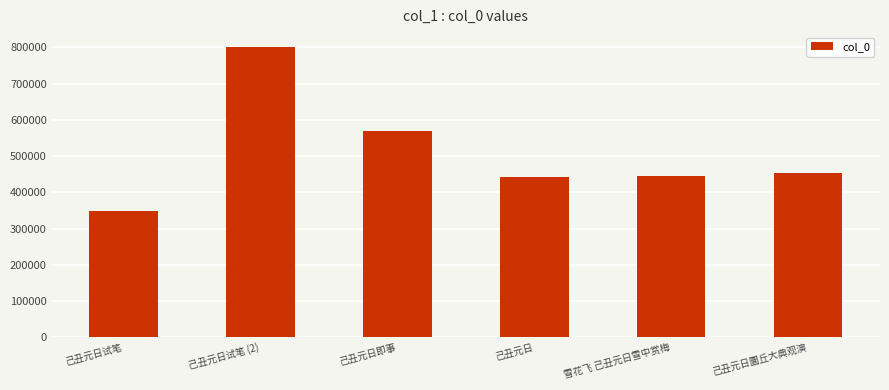

What is the label of the 3rd bar from the right?

己丑元日